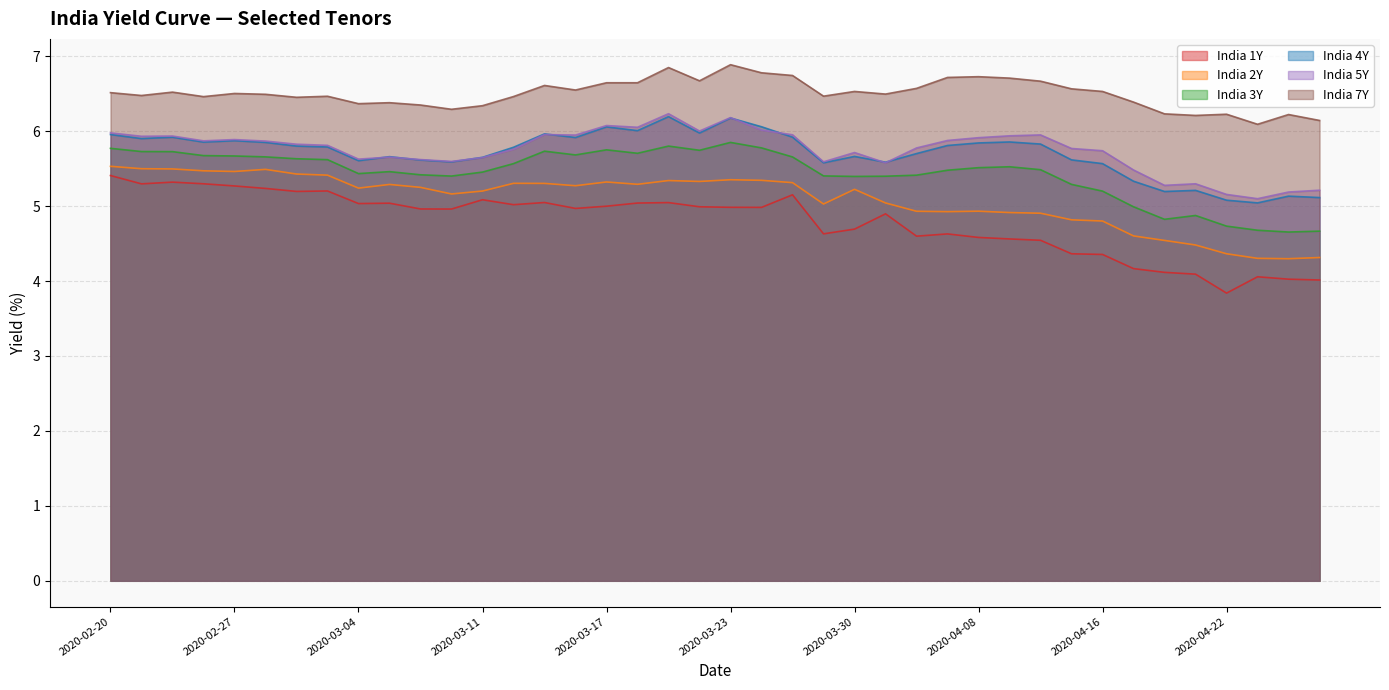

What is the difference between the maximum and minimum values in the India 5Y series?

1.1